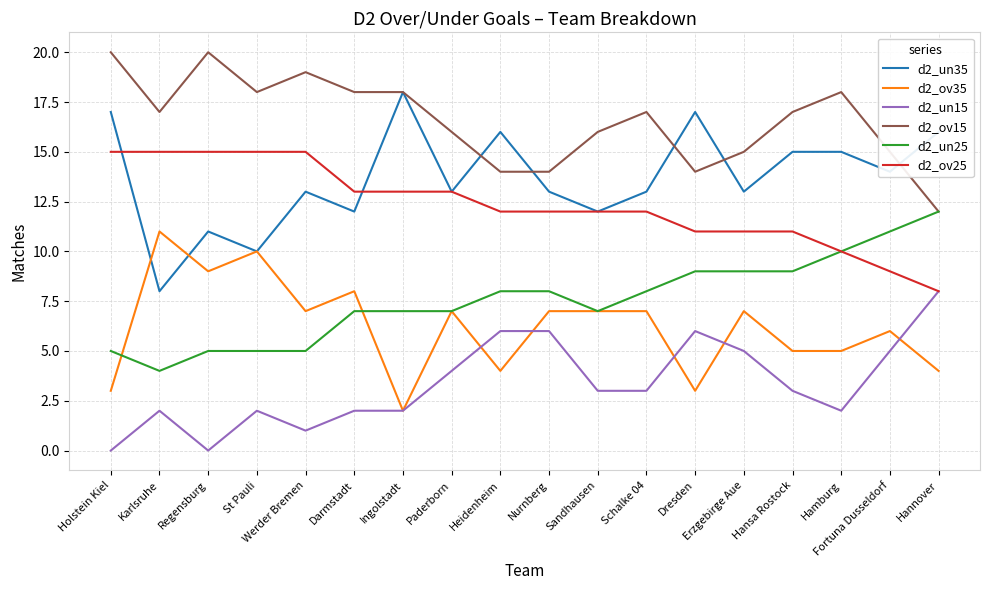

Does the chart have visible grid lines?

Yes